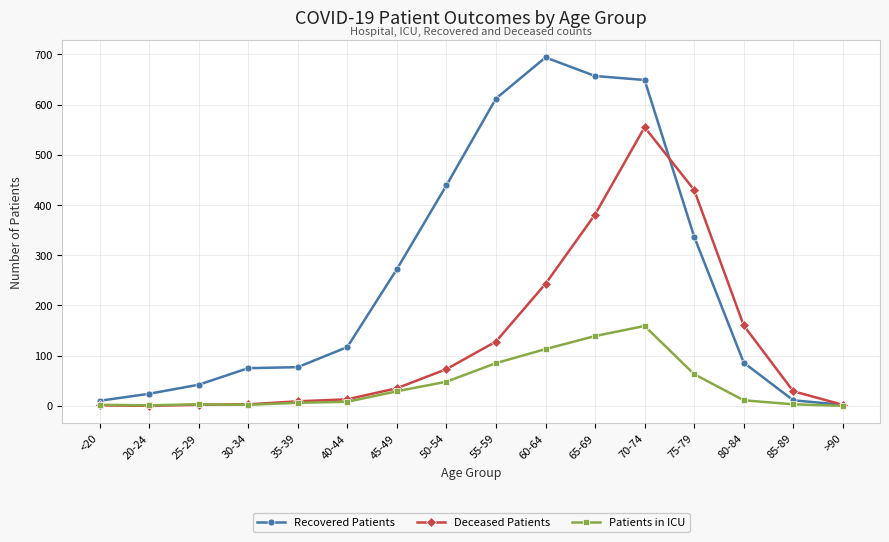

What is the difference between the Deceased Patients values at 20-24 and 70-74?

555